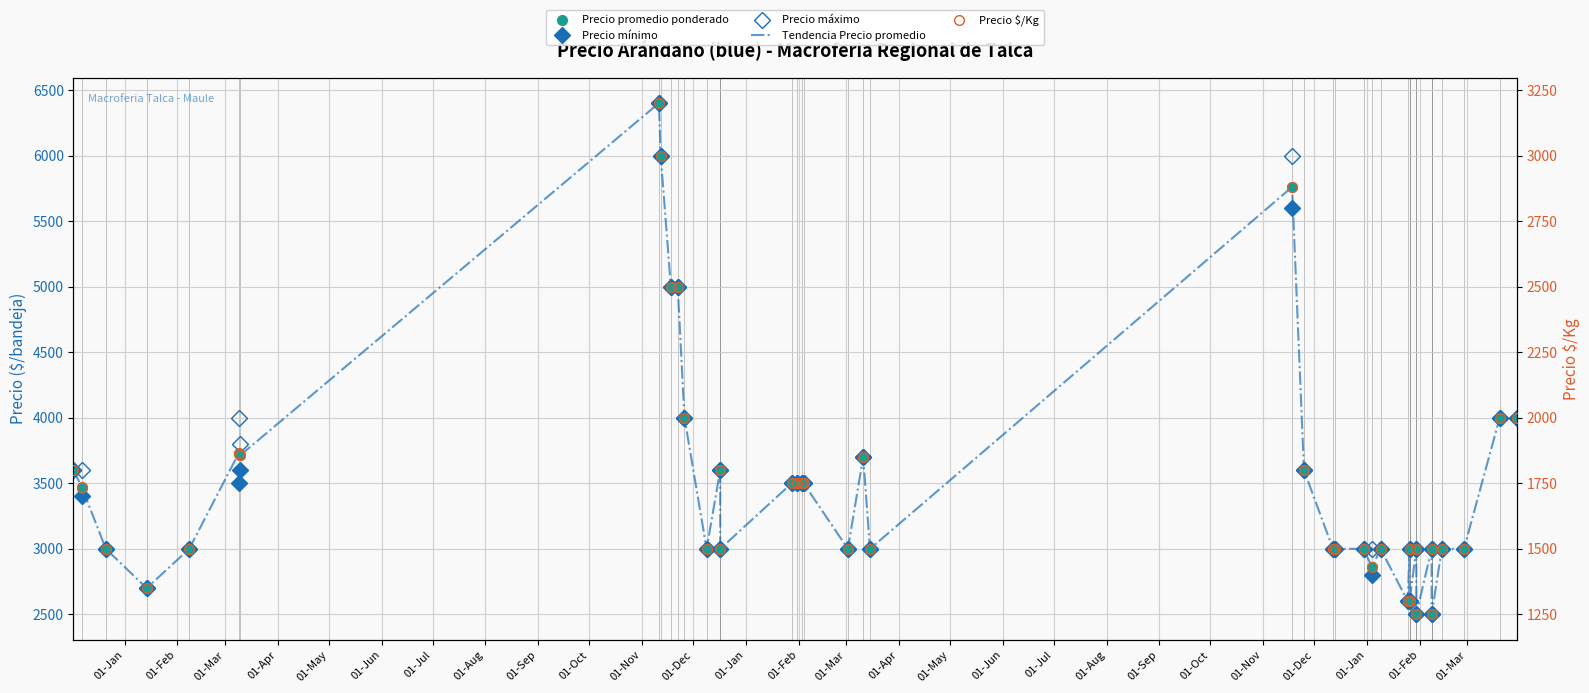

How many interior local valleys does the Tendencia Precio promedio series have?

11